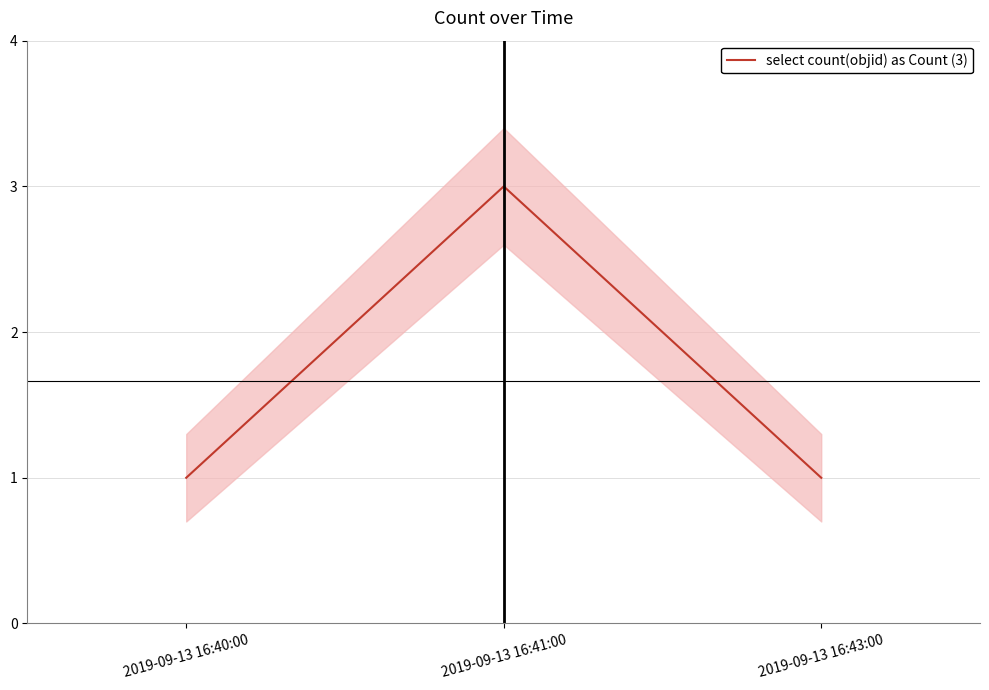

Count the number of values greater than 1.

1